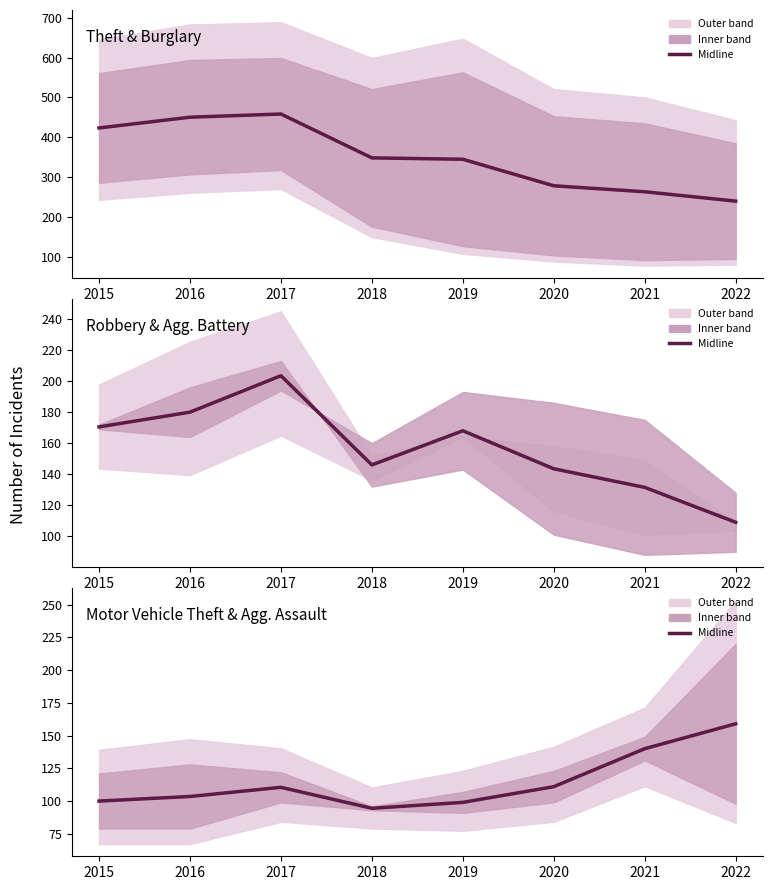

At which category is the sum across all series the highest?

2017